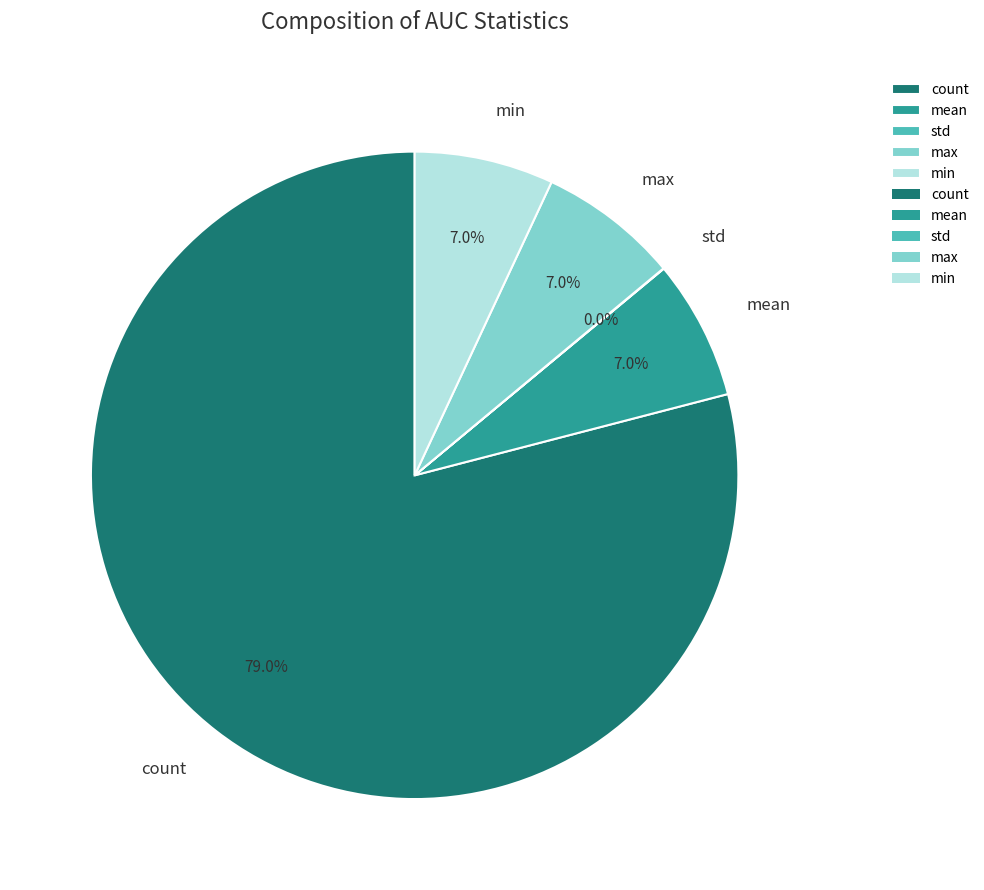

To the nearest percent, what percentage of the pie is mean?

7%